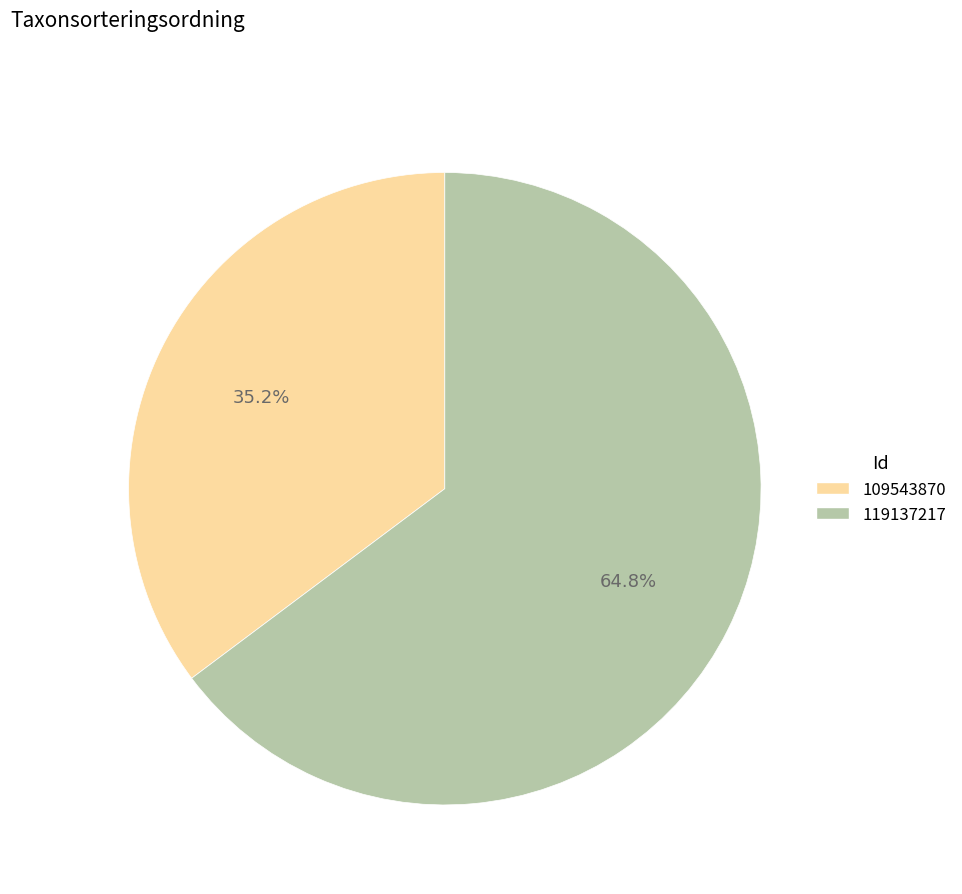

Combined, do 119137217 and 109543870 account for over 50%?

Yes